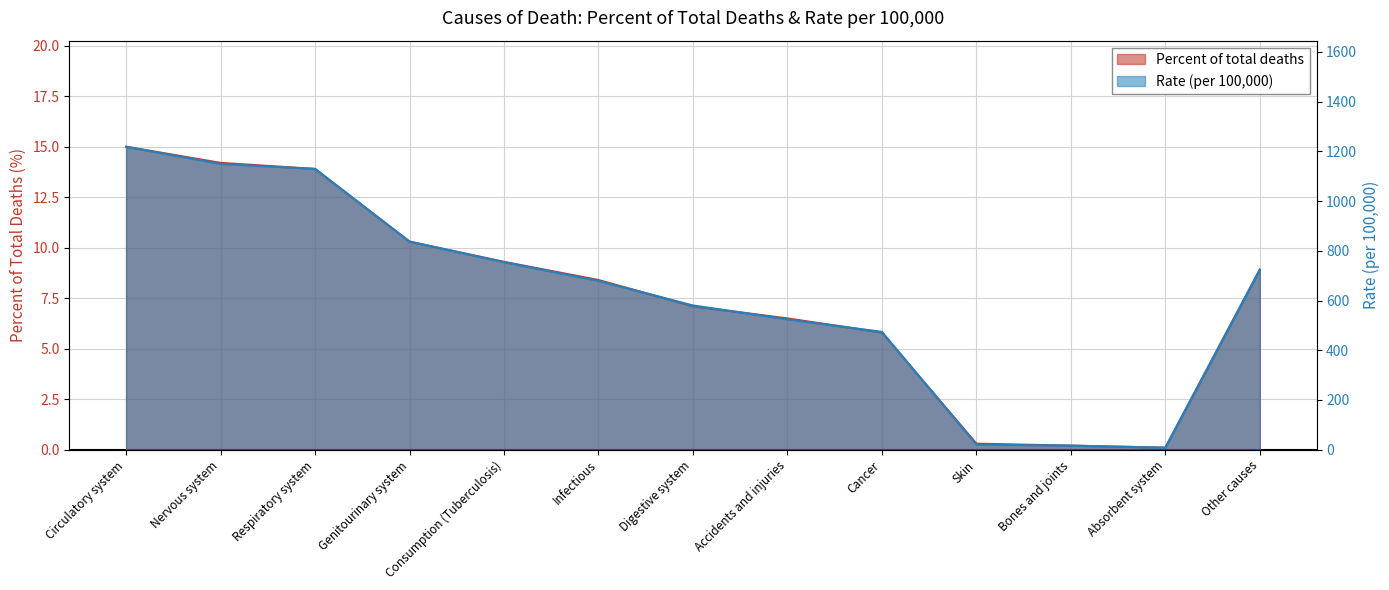

How many lines are shown in the chart?

2